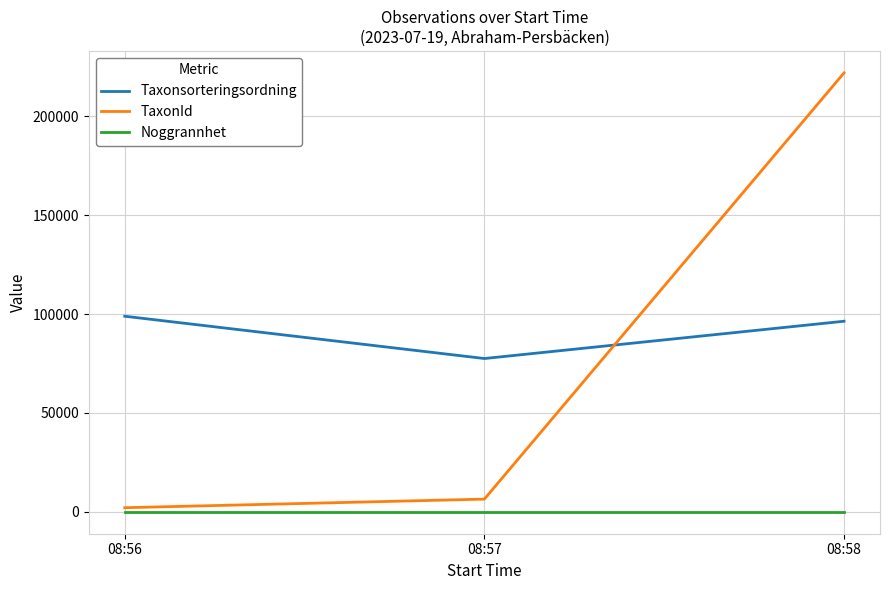

What is the highest value of the Taxonsorteringsordning series?

98902